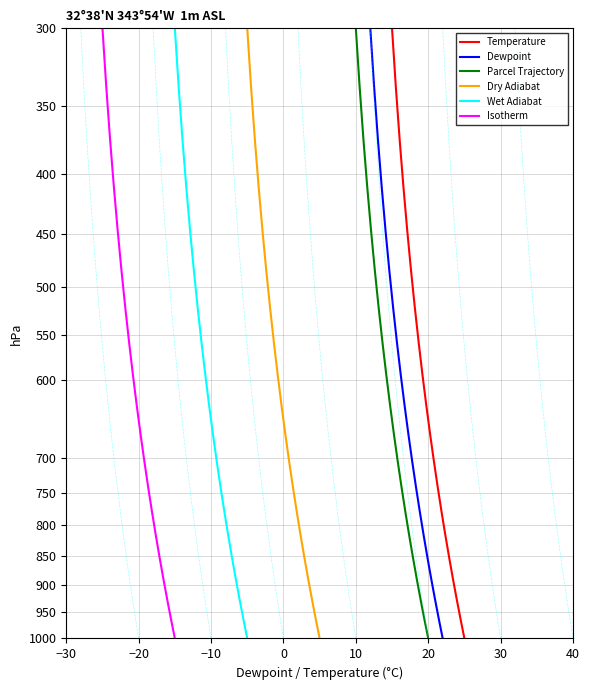

How many lines are shown in the chart?

6